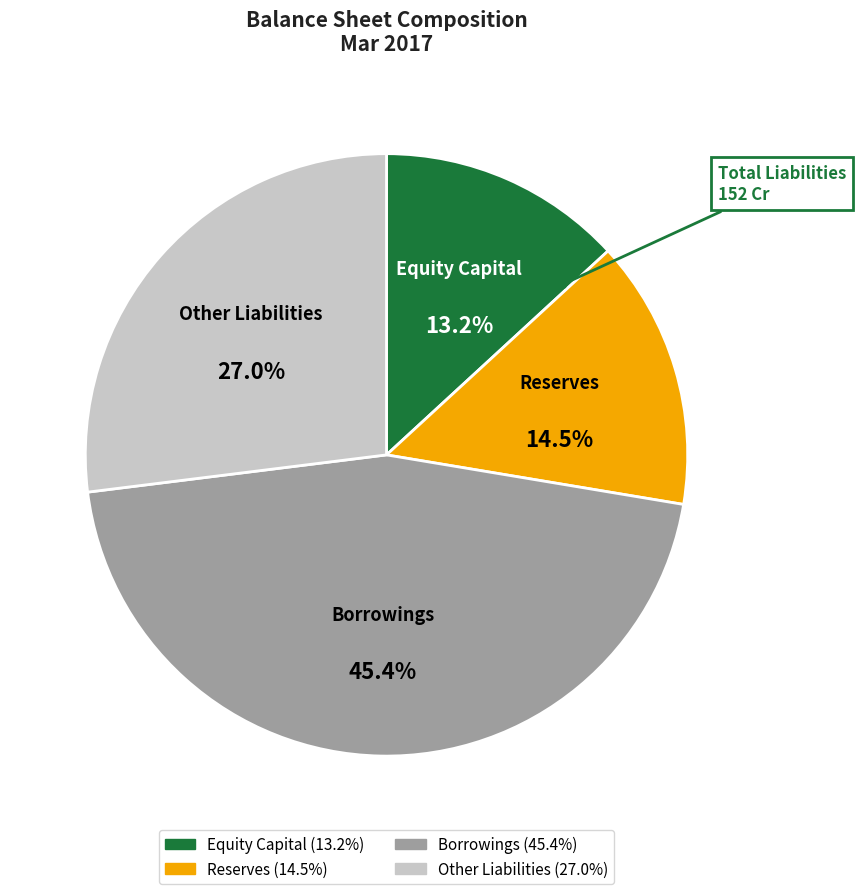

To the nearest percent, what percentage of the pie is Borrowings?

45%